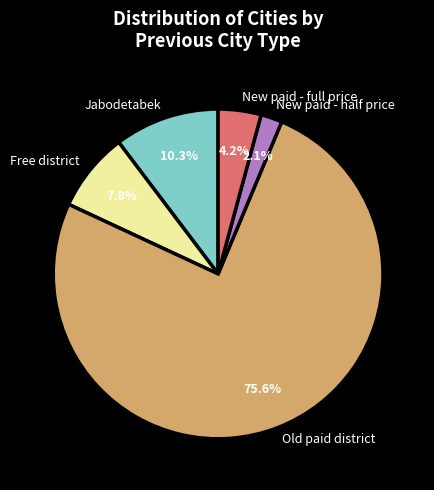

How many slices are in this pie chart?

5